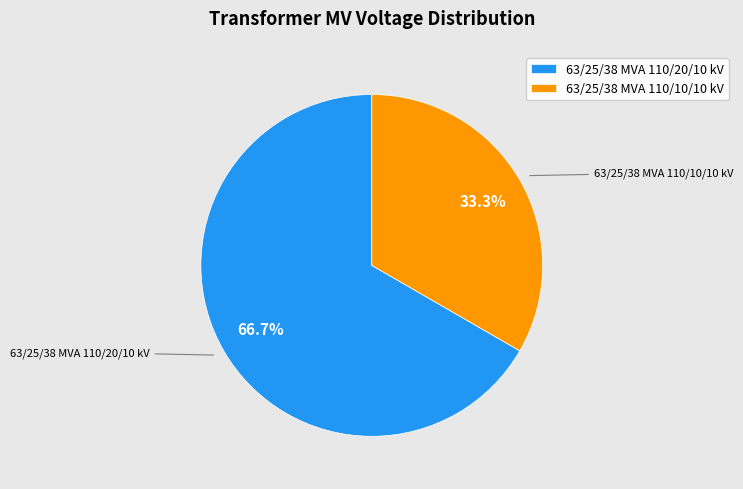

To the nearest percent, what portion does 63/25/38 MVA 110/20/10 kV represent?

67%